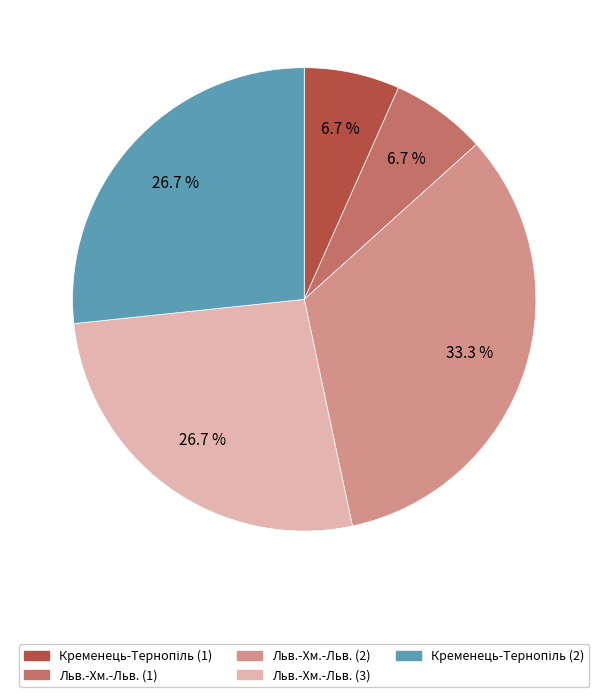

Is there a majority slice in this chart?

No